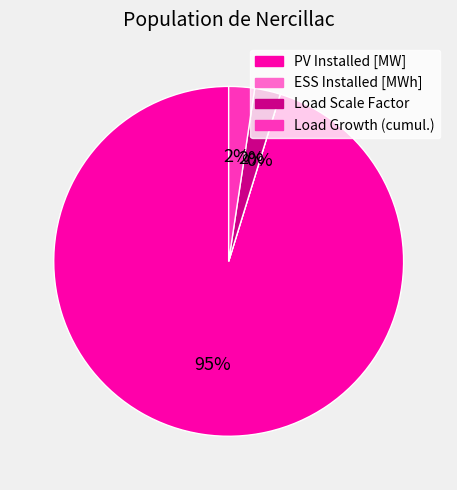

To the nearest percent, what percentage of the pie is PV Installed [MW]?

95%